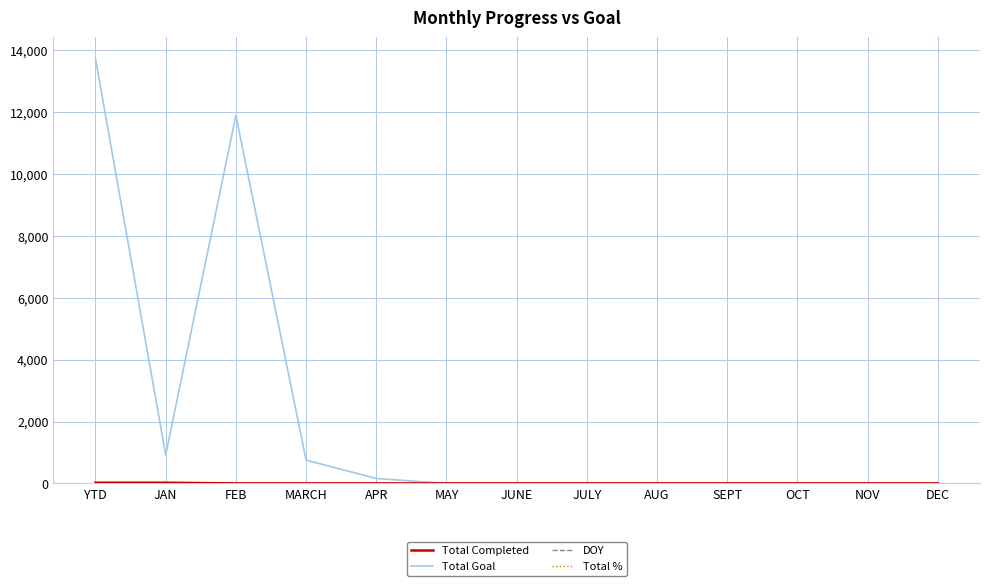

Which series has the largest total across all categories?

Total Goal